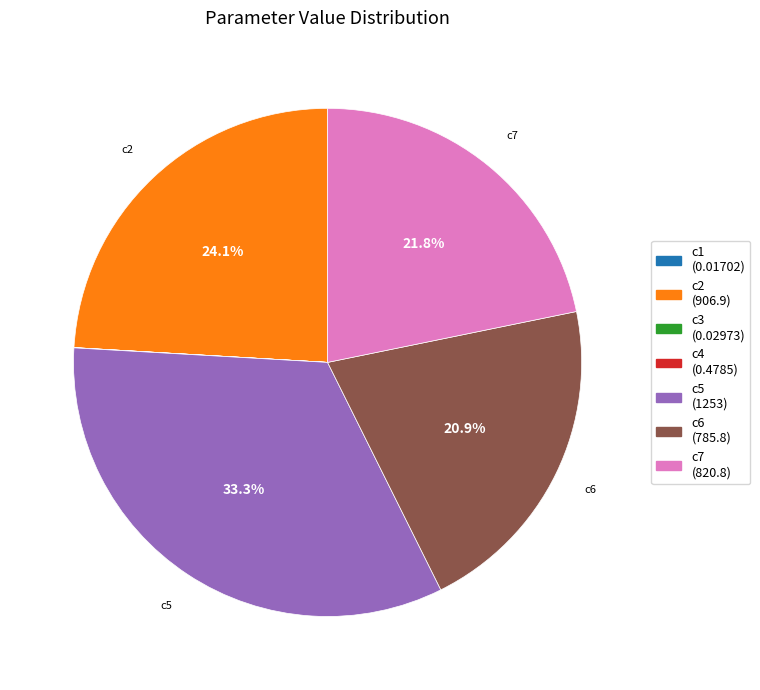

Does any single category account for the majority?

No